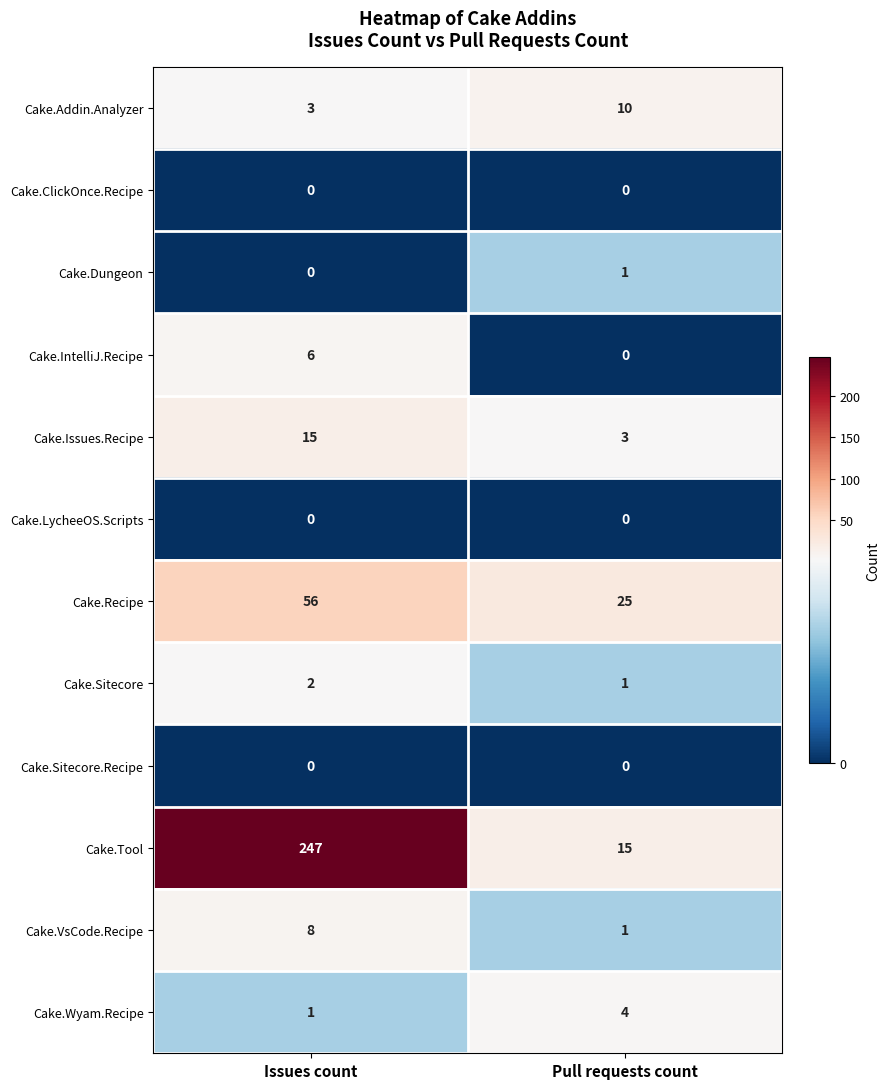

Reading left to right, list all the values displayed in this chart.

Cake.Addin.Analyzer: 3	10
Cake.ClickOnce.Recipe: 0	0
Cake.Dungeon: 0	1
Cake.IntelliJ.Recipe: 6	0
Cake.Issues.Recipe: 15	3
Cake.LycheeOS.Scripts: 0	0
Cake.Recipe: 56	25
Cake.Sitecore: 2	1
Cake.Sitecore.Recipe: 0	0
Cake.Tool: 247	15
Cake.VsCode.Recipe: 8	1
Cake.Wyam.Recipe: 1	4